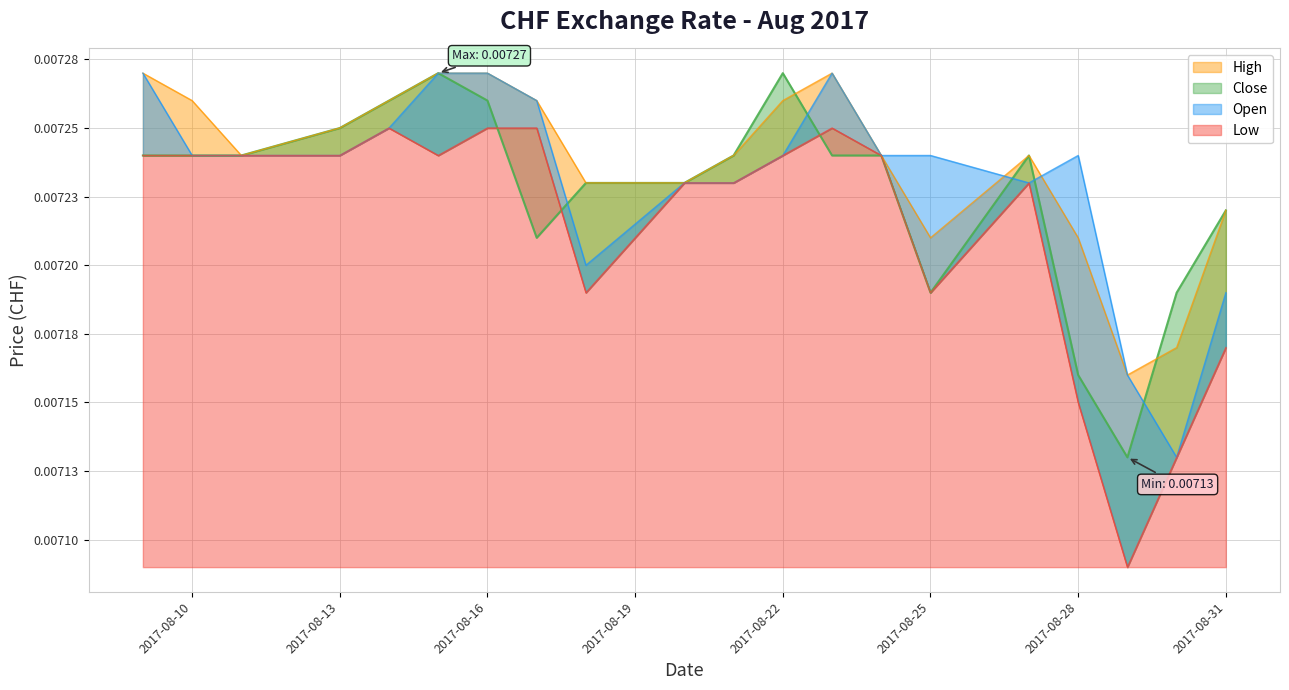

Which series has the largest range (max minus min)?

Low